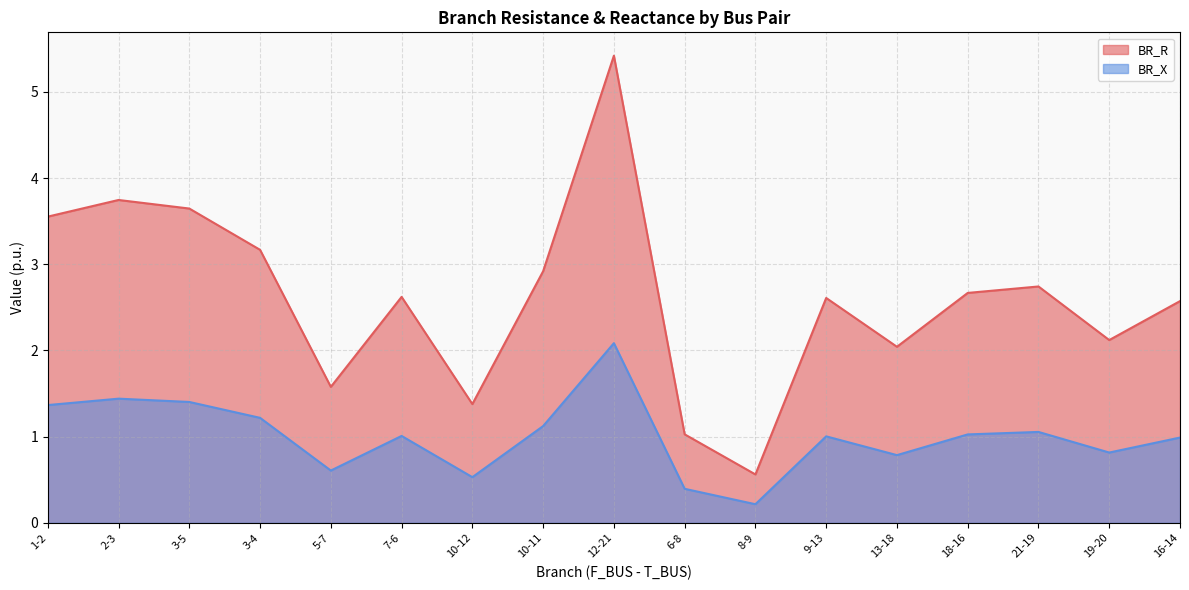

What is the label of the 16th point from the right?

2-3